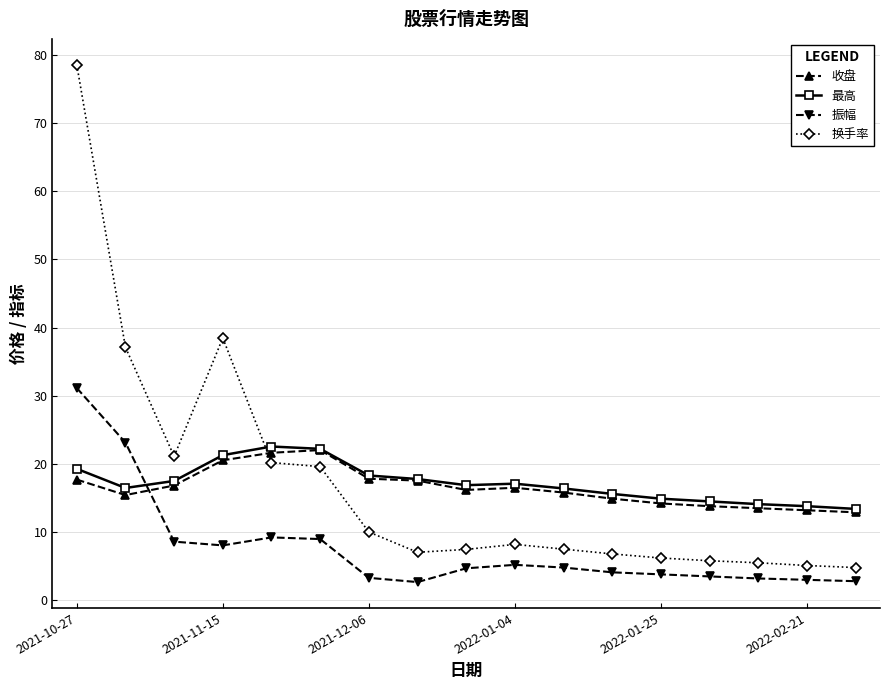

How many lines are shown in the chart?

4